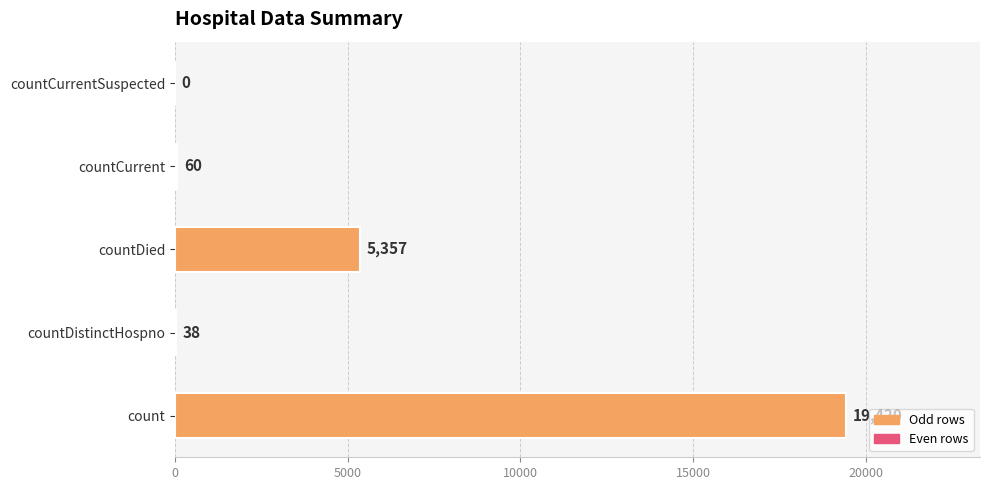

Reading bottom to top, transcribe all the data shown in this chart.

count=19420	countDistinctHospno=38	countDied=5357	countCurrent=60	countCurrentSuspected=0